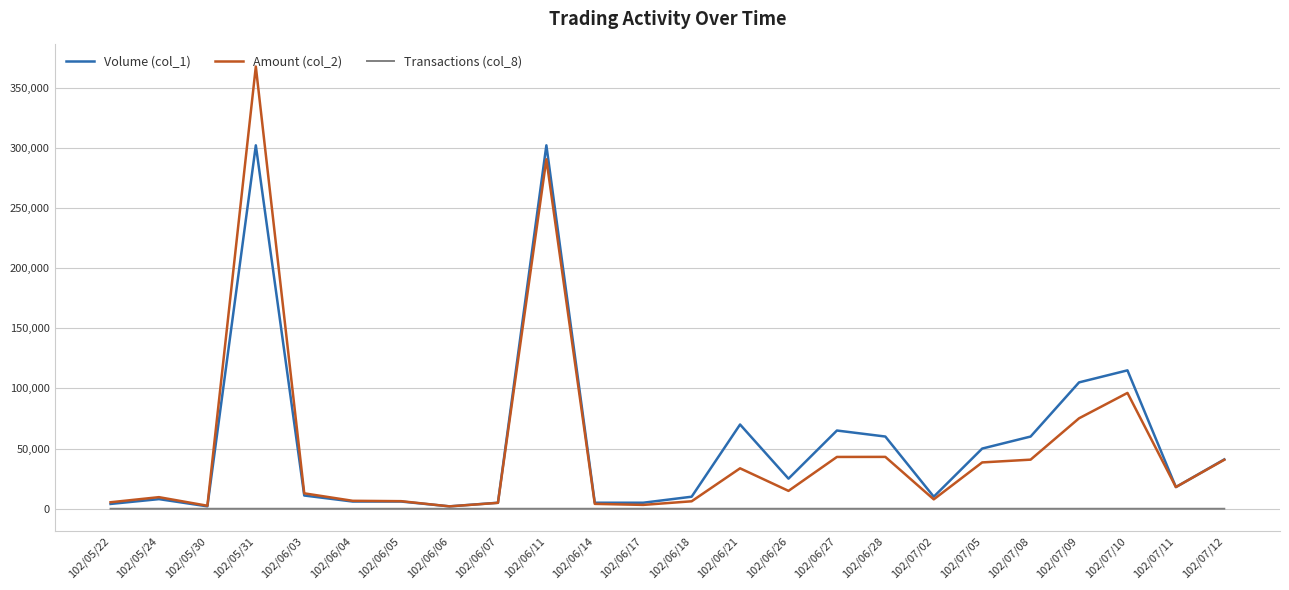

At which label does Volume (col_1) first exceed 18000?

102/05/31